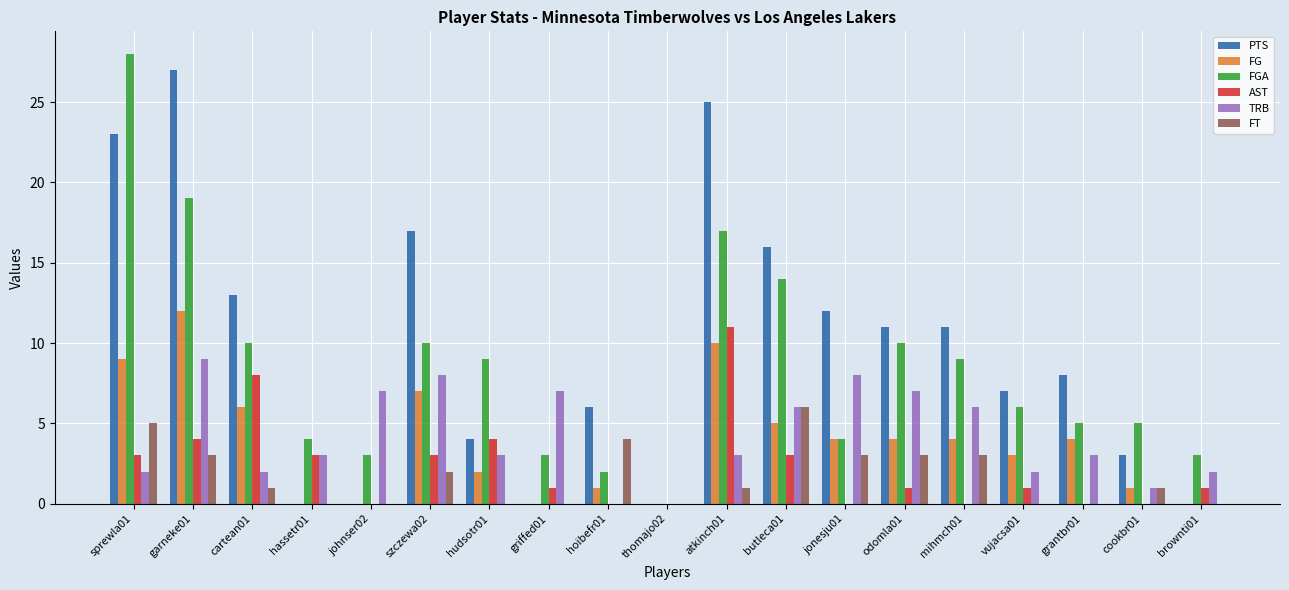

The FGA series shows 4 at hassetr01. True or false?

True